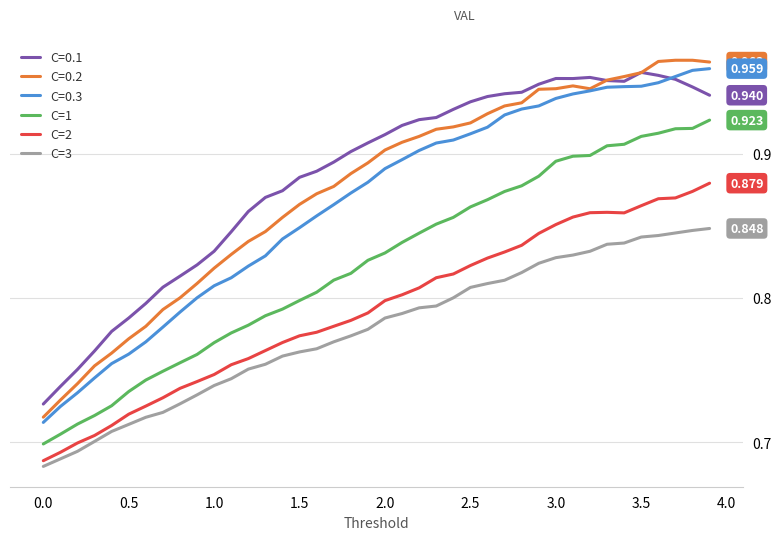

What are all the series names shown in the legend?

C=0.1, C=0.2, C=0.3, C=1, C=2, C=3